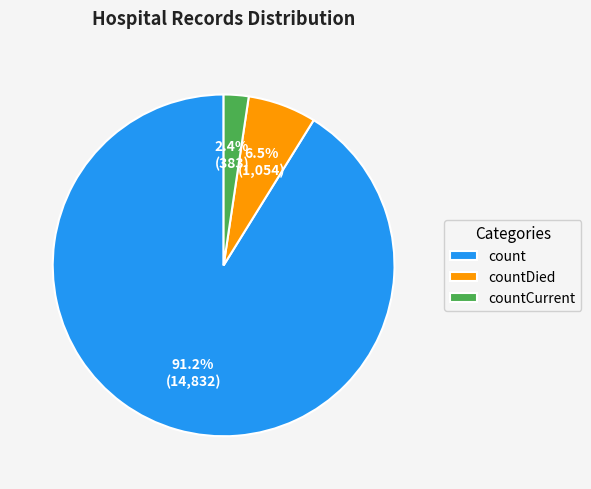

What portion of the pie excludes countCurrent?

97.6%